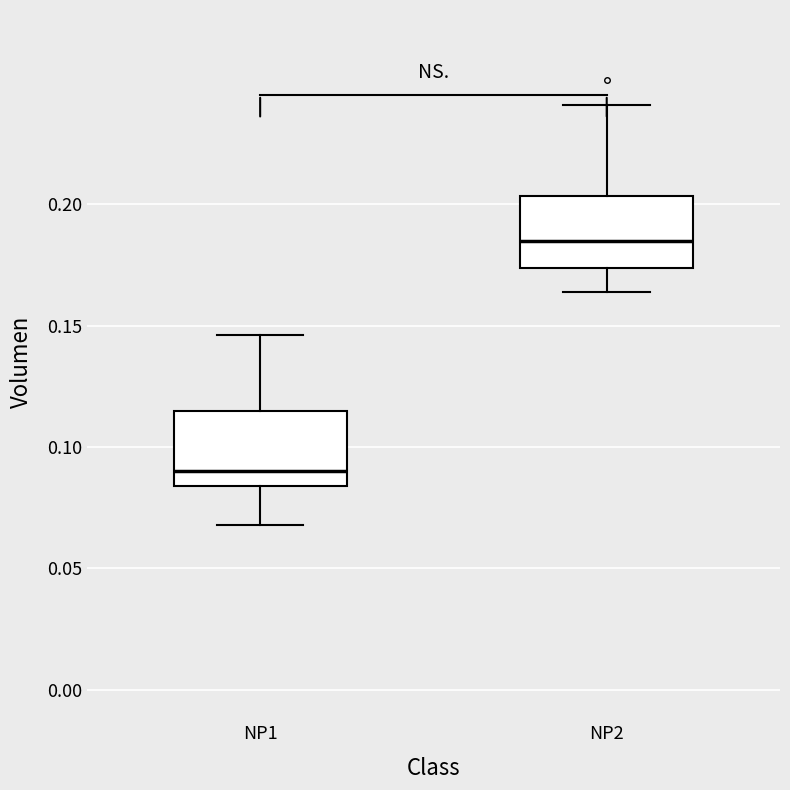

Reading left to right, read every box against the y-axis: the position of its median line, the range the box covers, and the ends of its whiskers. The values are not printed on the chart, so give them approximately, as read against the axis.

NP1: median 0.090, box 0.085 to 0.115, whiskers 0.070 to 0.145
NP2: median 0.185, box 0.175 to 0.205, whiskers 0.165 to 0.240